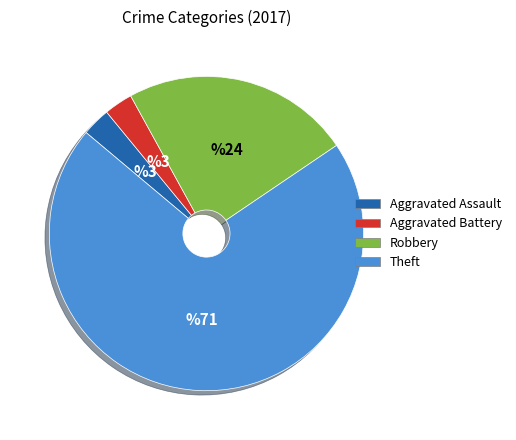

Which slice is the largest?

Theft